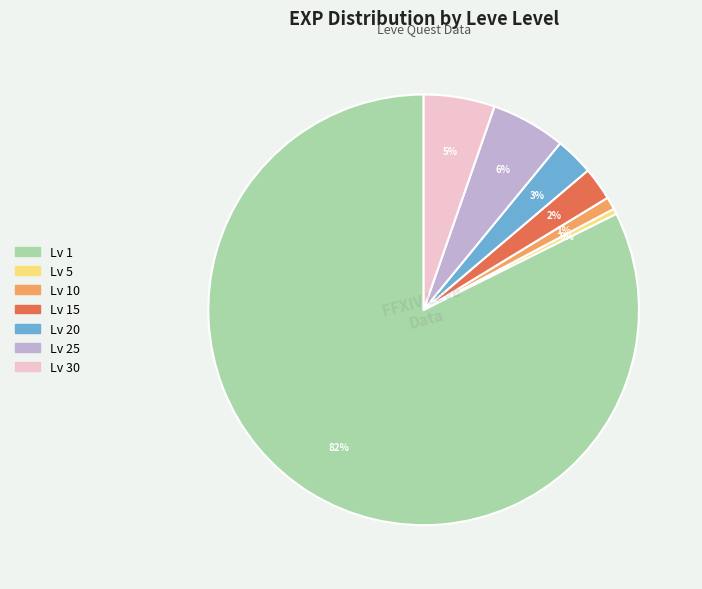

Do Lv 15 and Lv 1 together represent more than half of the pie?

Yes